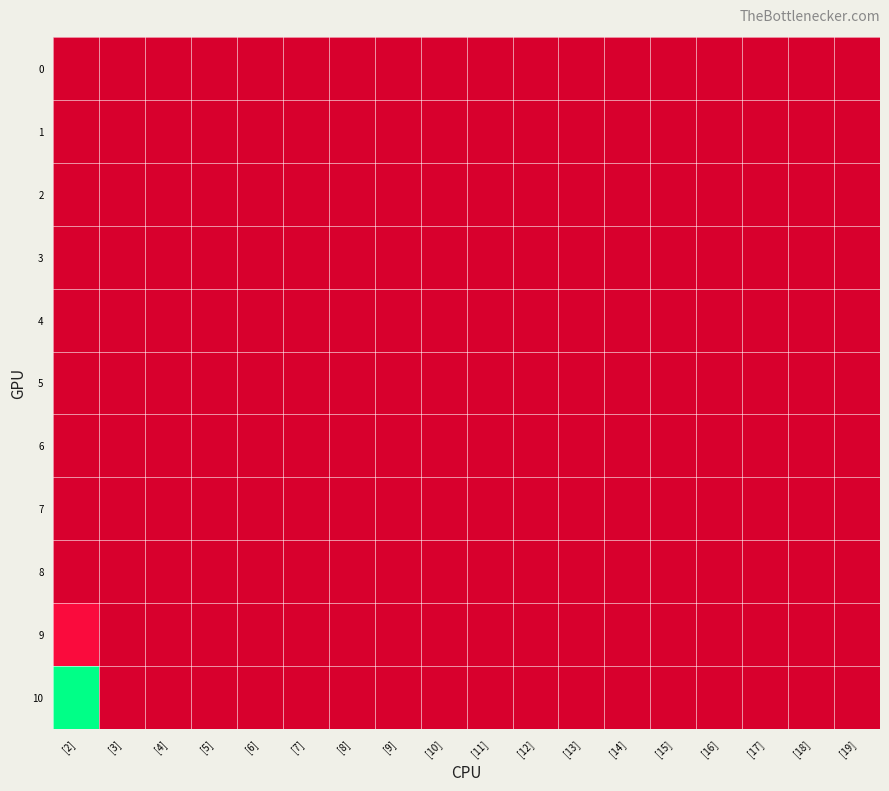

Rank the series at [13] from highest to lowest value.

0, 1, 2, 3, 4, 5, 6, 7, 8, 9, 10